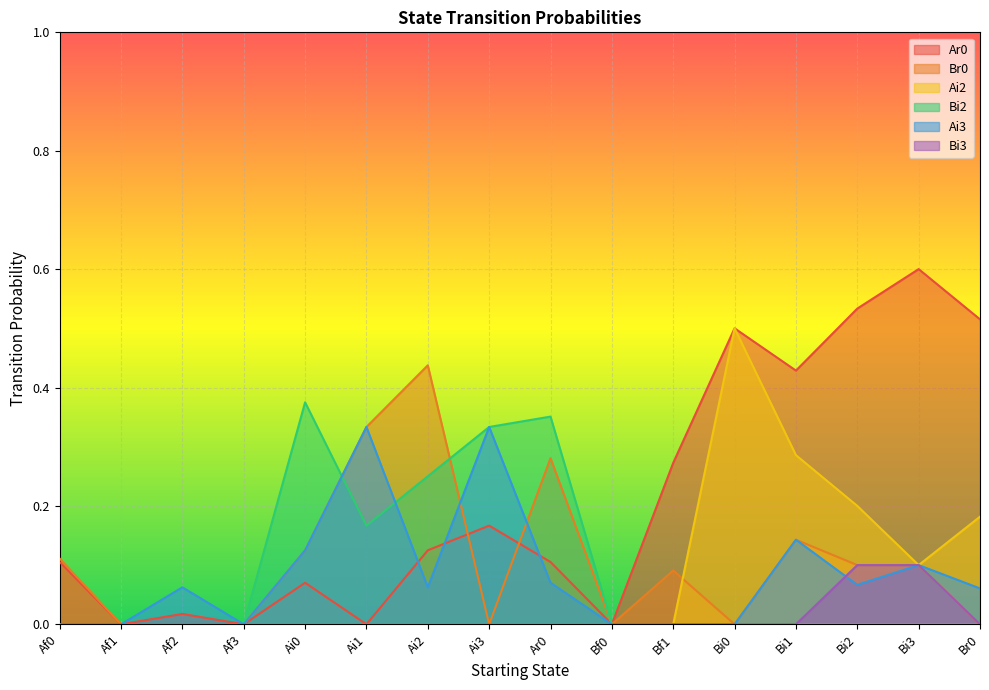

What is the label of the 8th point from the right?

Ar0